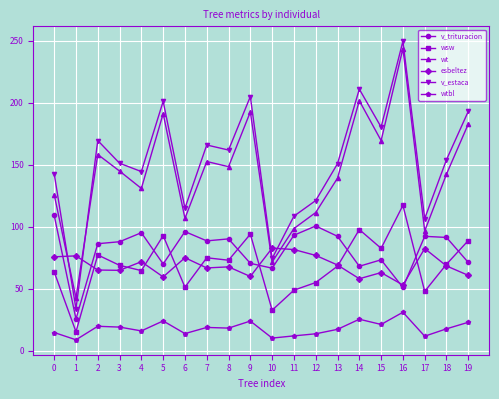

What are all the series names shown in the legend?

v_trituracion, wsw, wt, esbeltez, v_estaca, wtbl